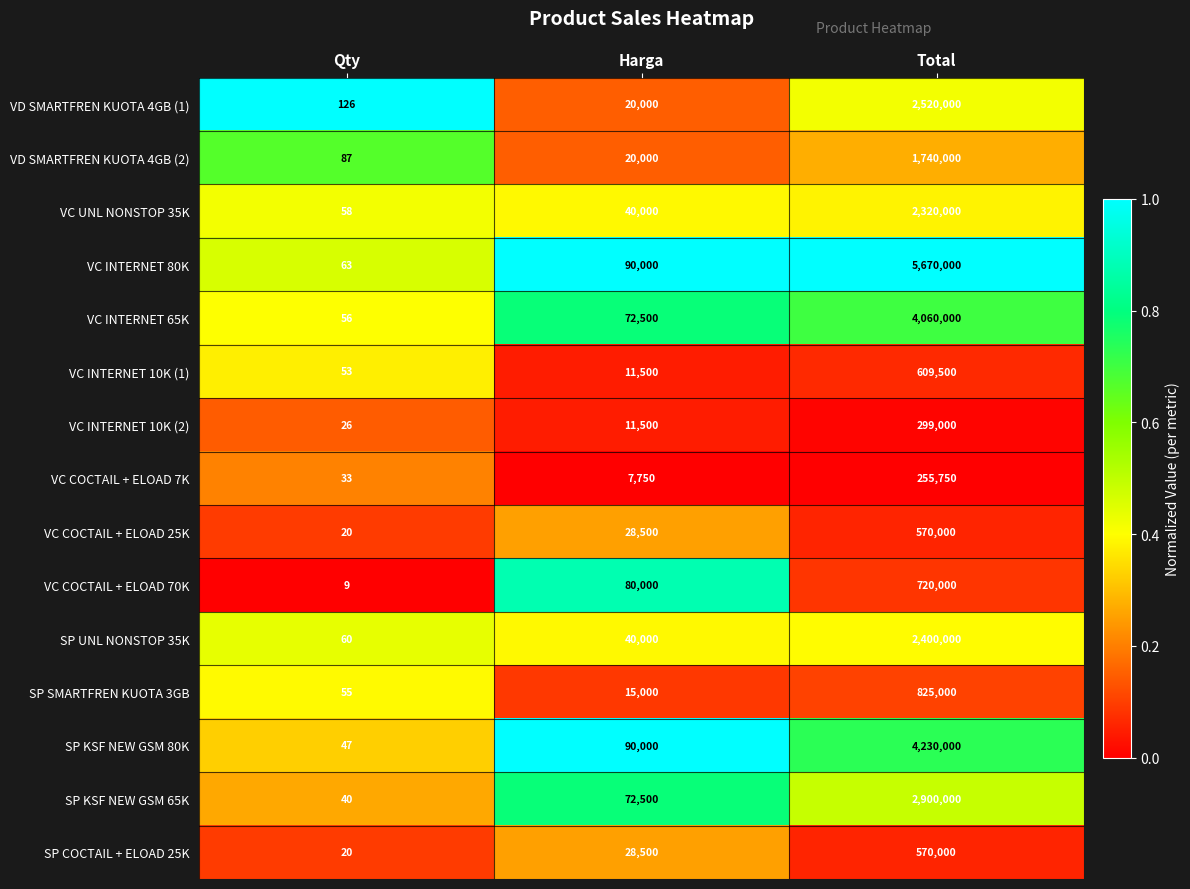

The SP KSF NEW GSM 80K series shows 90000 at Harga. True or false?

True